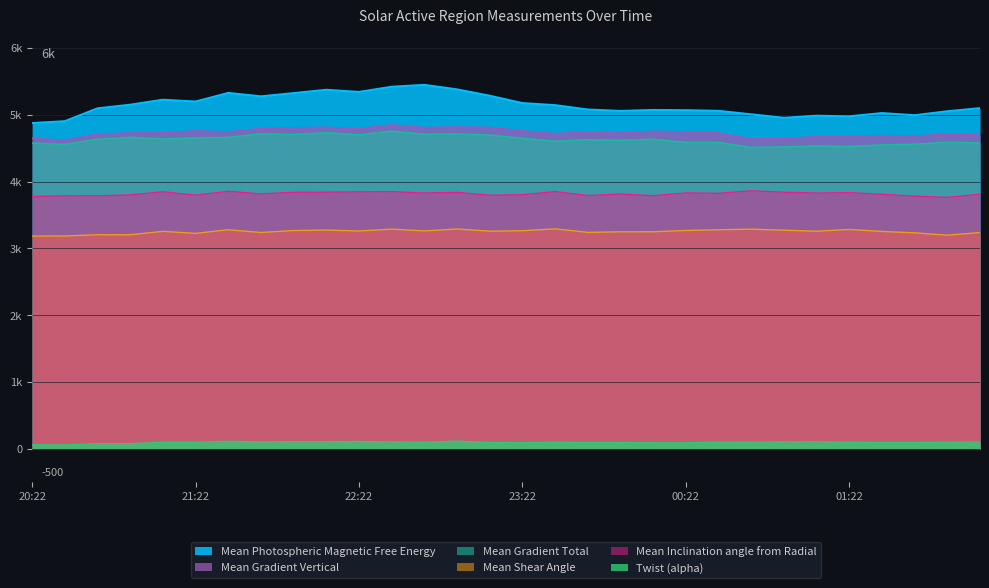

In Twist (alpha), how many points are higher than both neighbors (excluding endpoints)?

6